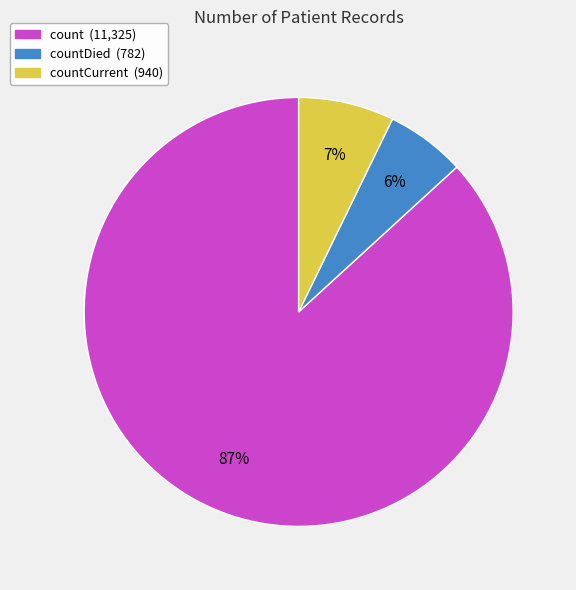

True or false: countDied (782) accounts for 17% of the total.

False